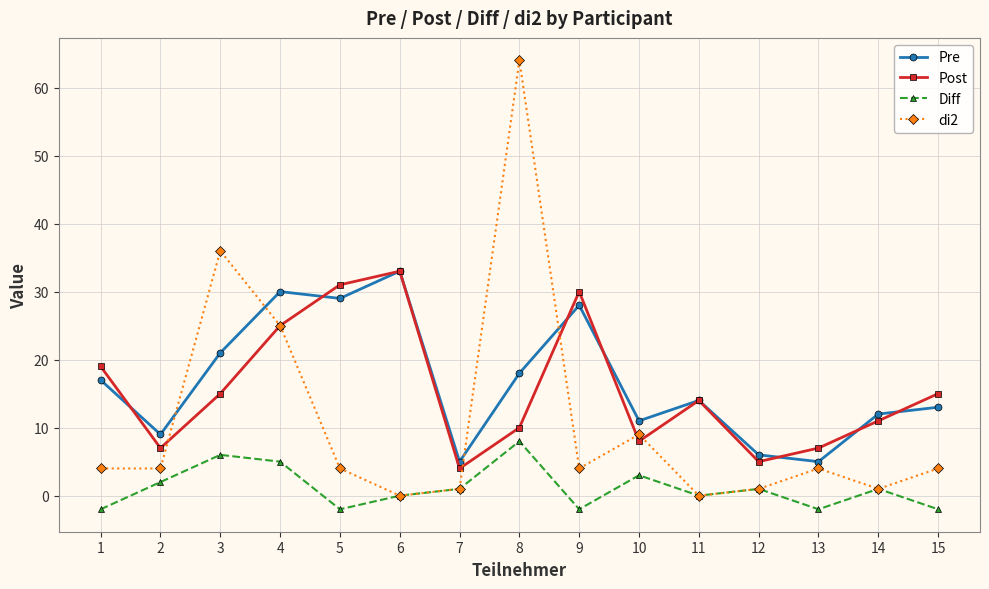

Is it true that Post equals 15 at 15?

True